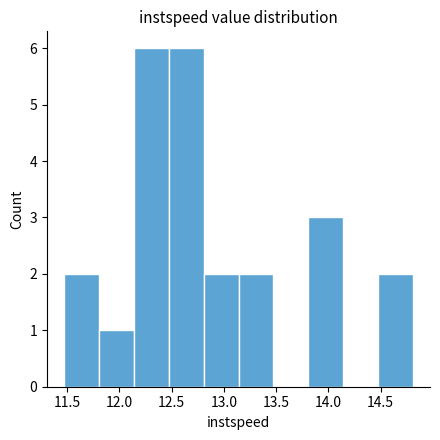

Reading left to right, transcribe this chart: for each bar, give the range it covers on the x-axis and its height. Neither the bar edges nor the heights are printed on the chart, so give them approximately, as read against the axes.

11.45 to 11.80: 2
11.80 to 12.15: 1
12.15 to 12.45: 6
12.45 to 12.80: 6
12.80 to 13.15: 2
13.15 to 13.45: 2
13.45 to 13.80: 0
13.80 to 14.15: 3
14.15 to 14.45: 0
14.45 to 14.80: 2